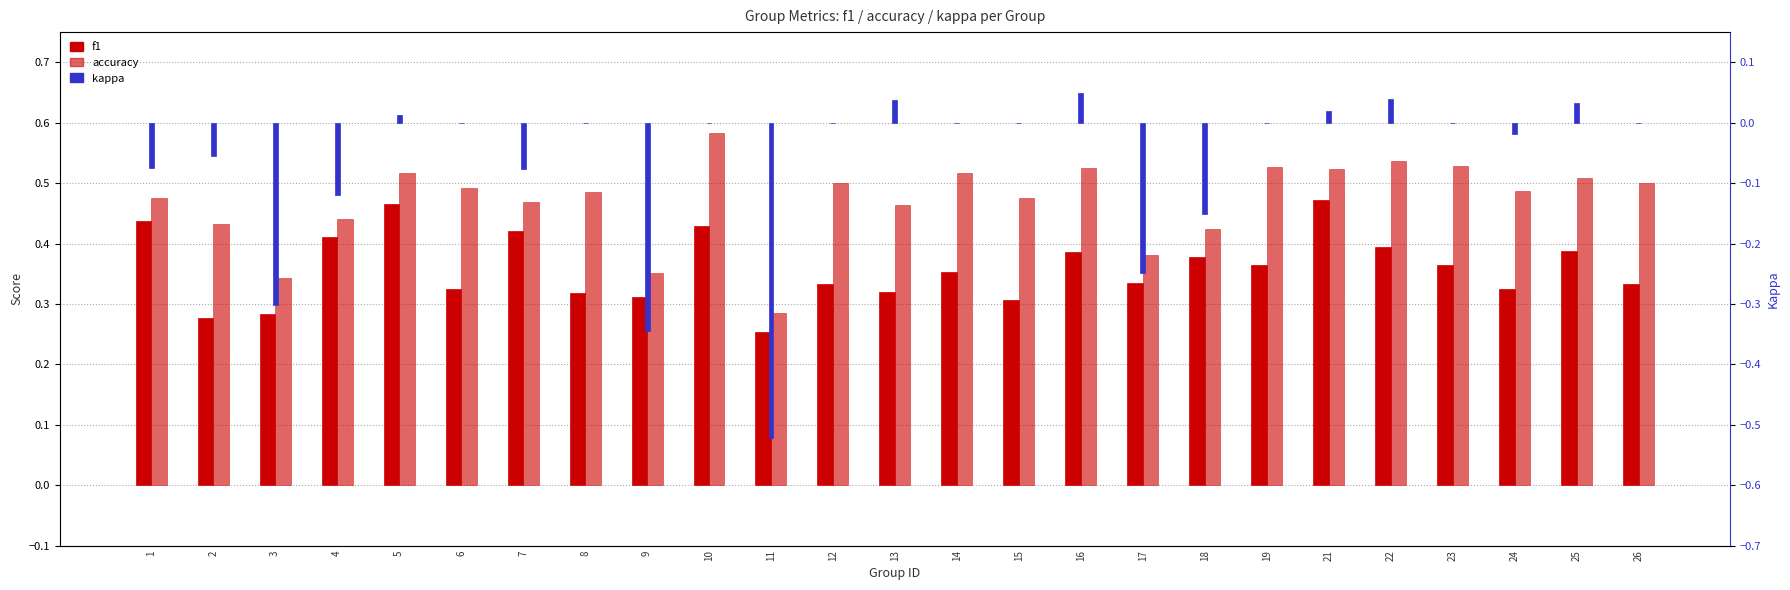

List the series in order of their peak value, lowest first.

kappa, f1, accuracy